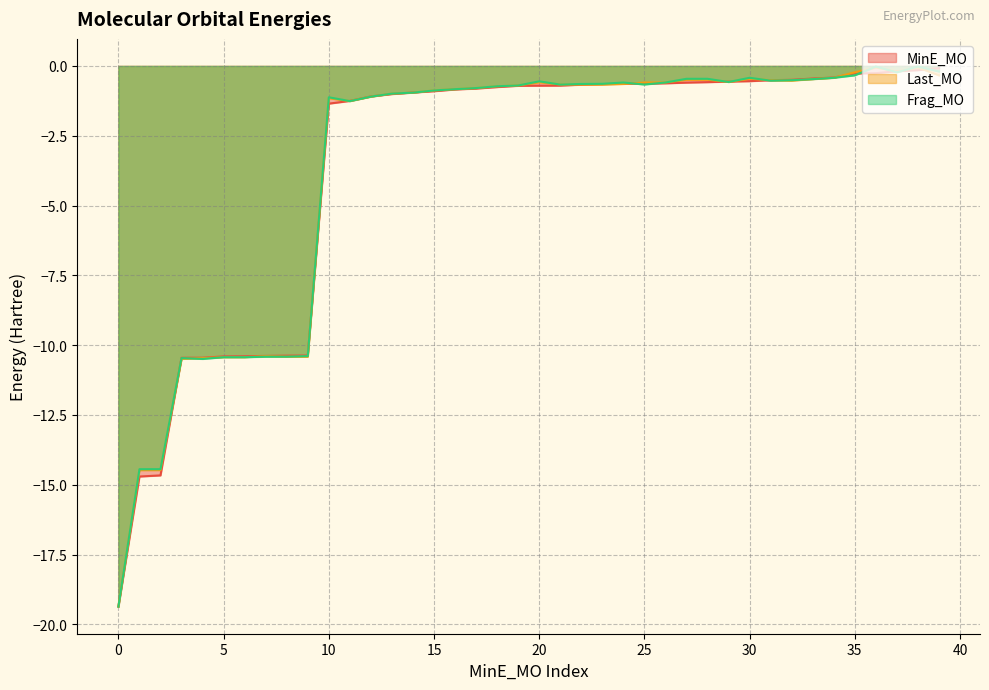

What is the difference between the highest and lowest values at 20?

0.2